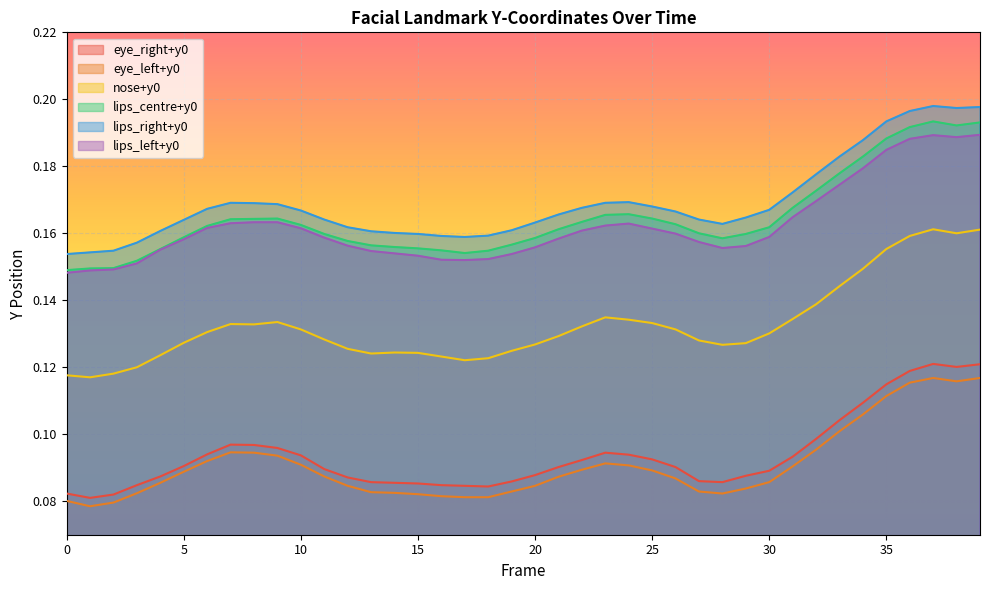

Is the value of lips_right+y0 at 28 greater than the value of eye_left+y0 at 18?

Yes